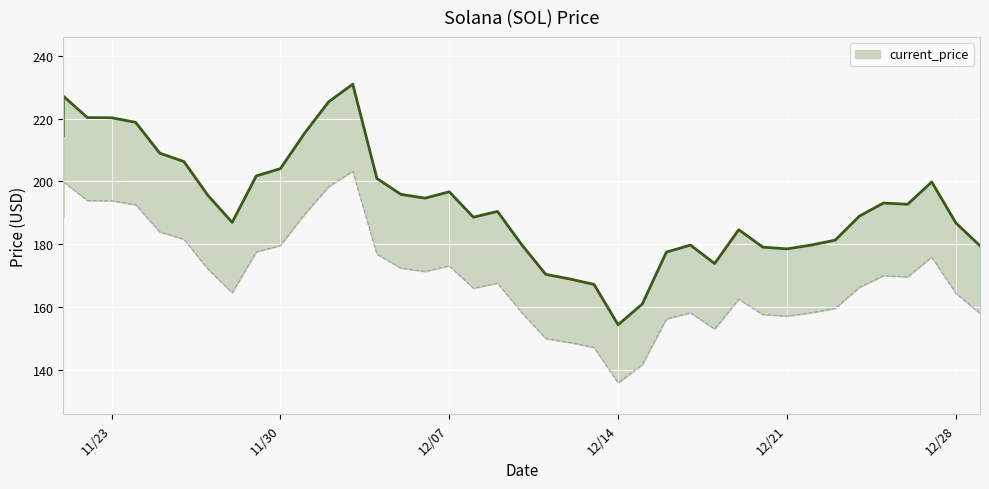

Reading left to right, what are all the values shown in this chart?

188.8	200.0	193.9	193.9	192.6	183.9	181.6	172.1	164.5	177.5	179.6	189.5	198.3	203.3	176.8	172.4	171.3	173.1	166.0	167.6	158.3	150.0	148.7	147.1	135.8	141.6	156.2	158.2	153.0	162.5	157.6	157.1	158.2	159.5	166.3	170.0	169.6	175.9	164.4	158.0